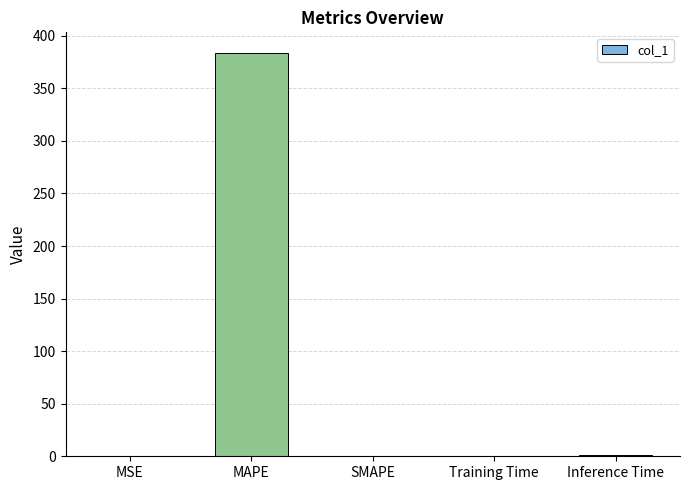

The value at SMAPE is -184.3. True or false?

False